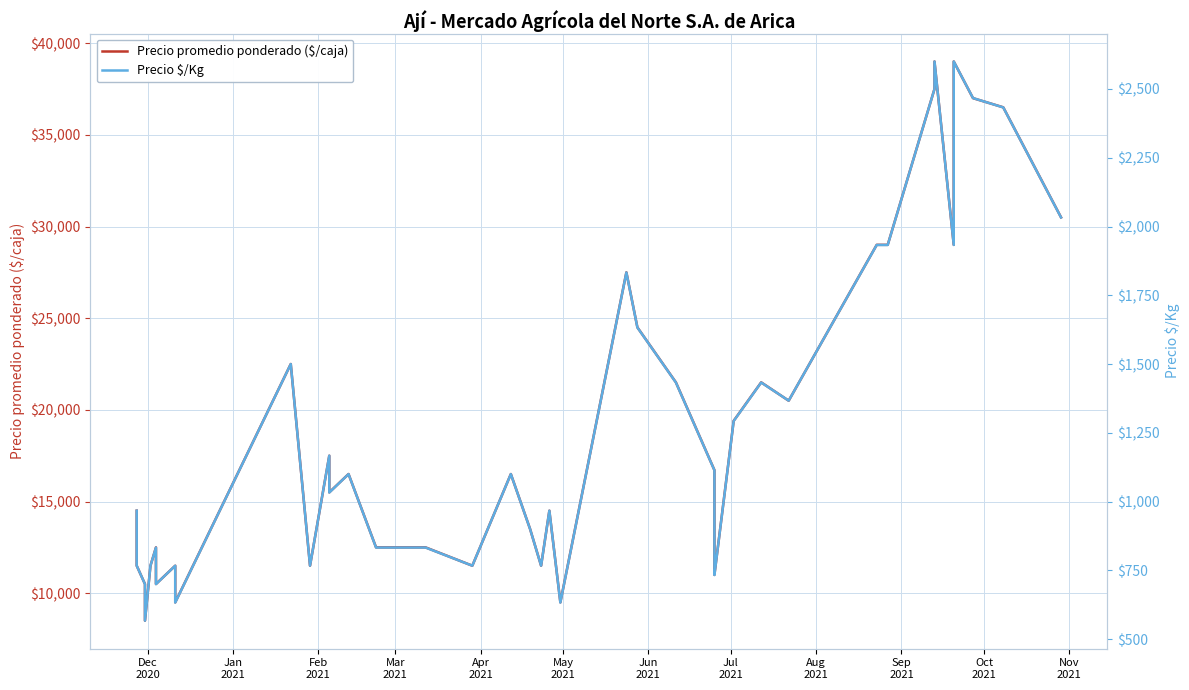

True or false: Precio promedio ponderado ($/caja) and Precio $/Kg intersect in this chart.

False